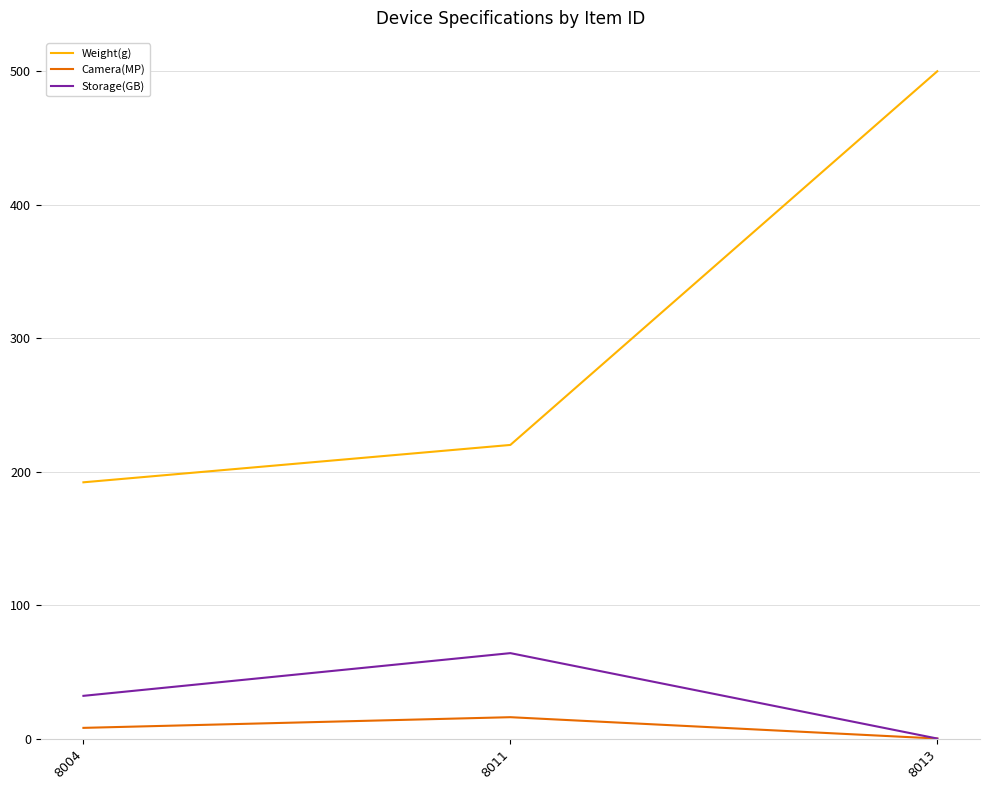

Reading left to right, transcribe all the data shown in this chart.

Weight(g): 192	220	500
Camera(MP): 8	16	0
Storage(GB): 32	64	0